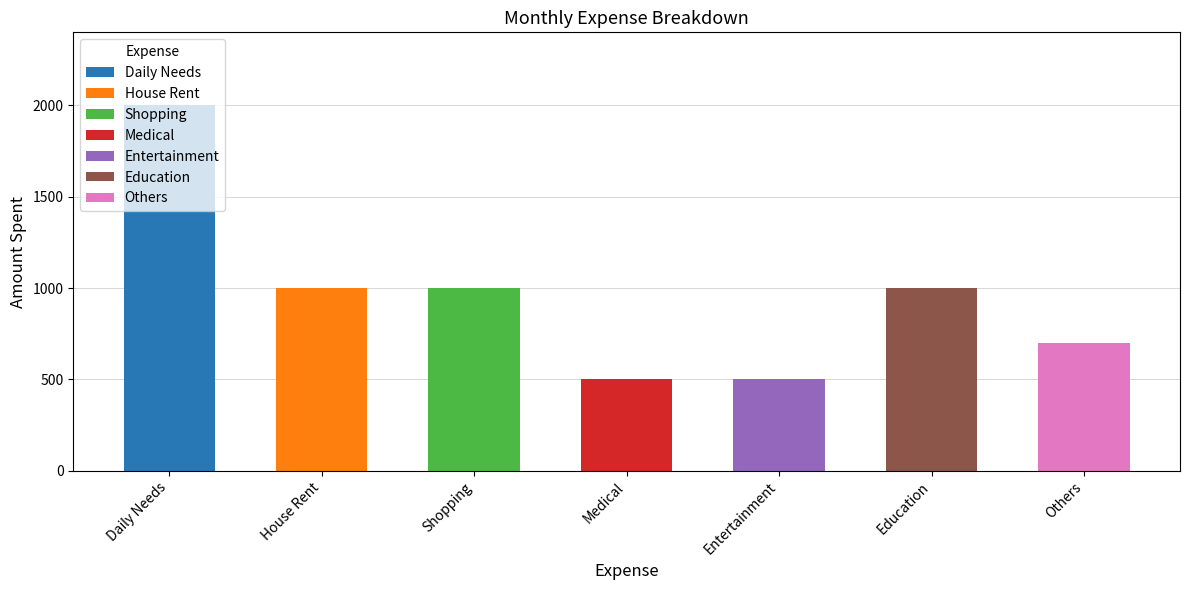

The chart shows a value of 1000 at Shopping. True or false?

True